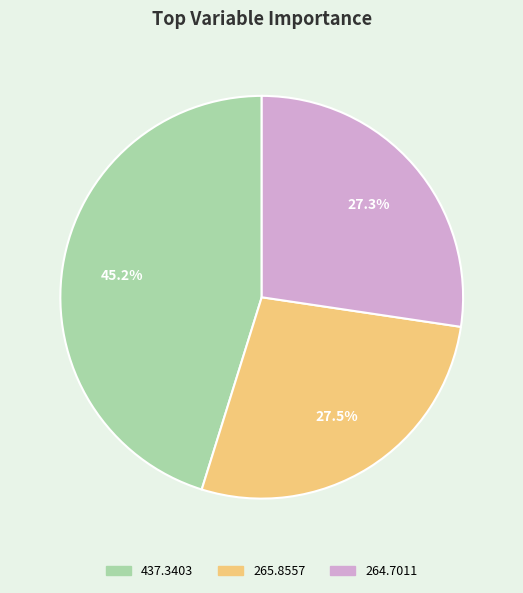

Is there a majority slice in this chart?

No